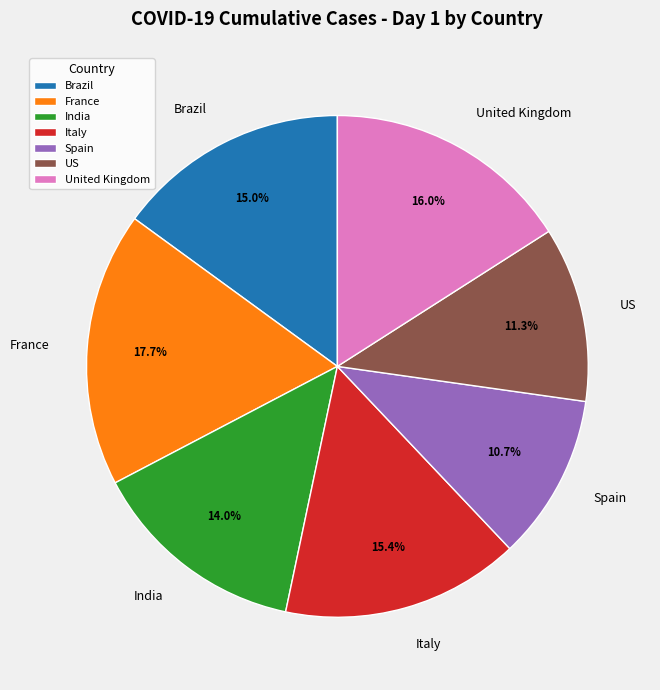

How many segments does this pie chart have?

7